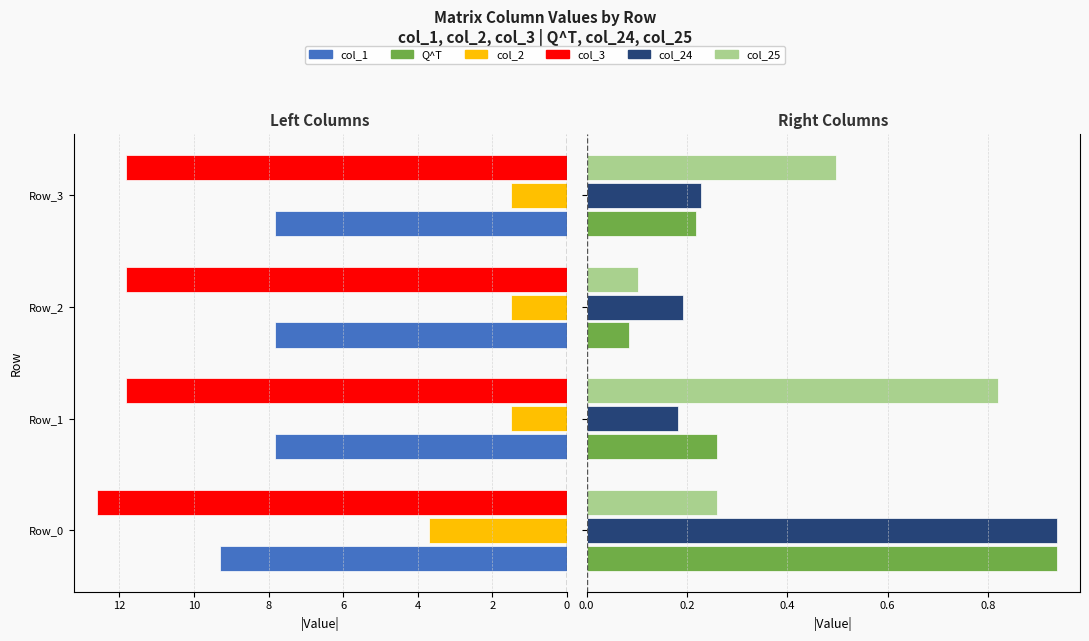

Between Row_1 and Row_3, which is larger?

Row_1